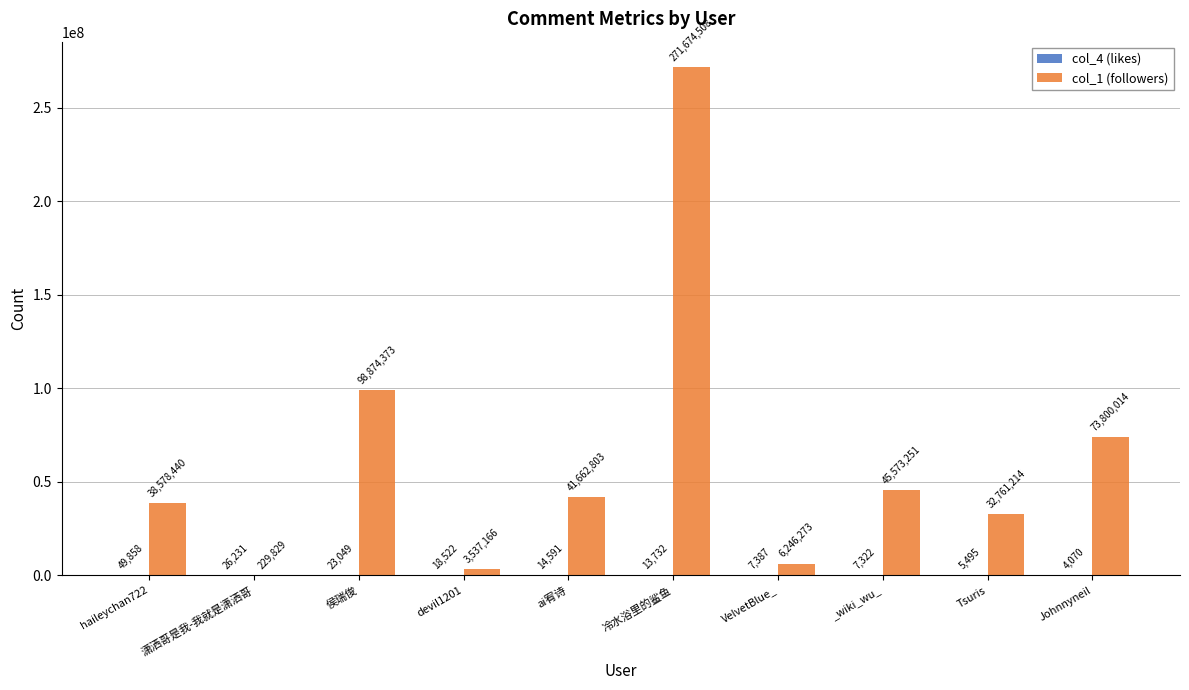

What is the total value across all series at Johnnyneil?

73804084